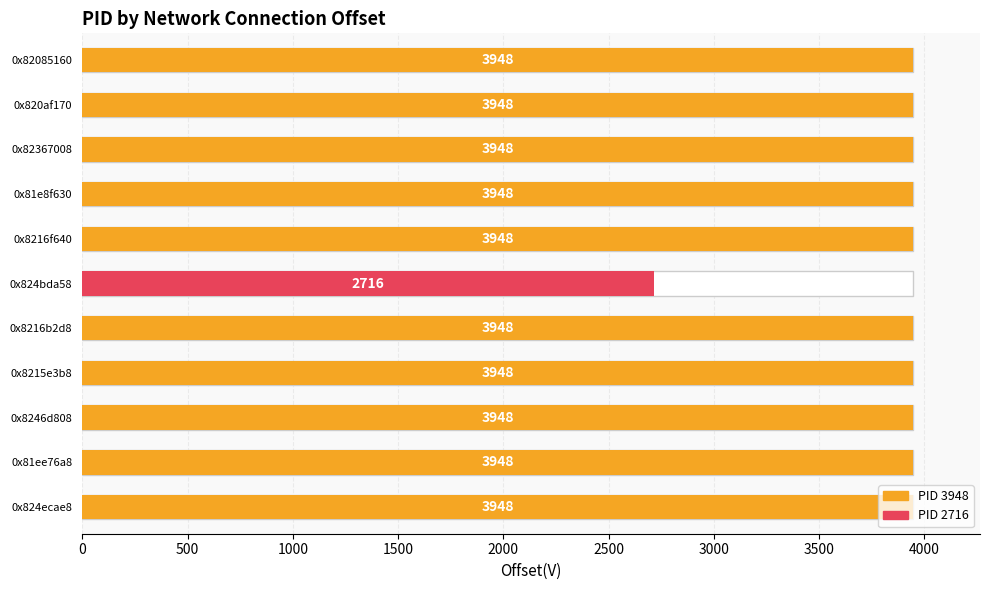

Reading right to left, list all the values displayed in this chart.

3948	3948	3948	3948	3948	2716	3948	3948	3948	3948	3948